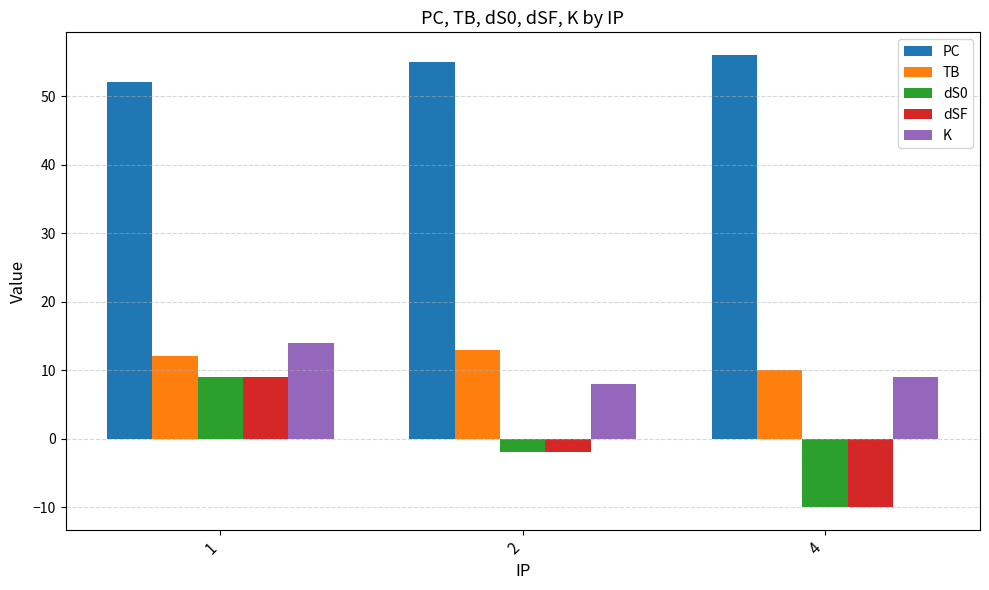

Which category has the highest value in the K series?

1